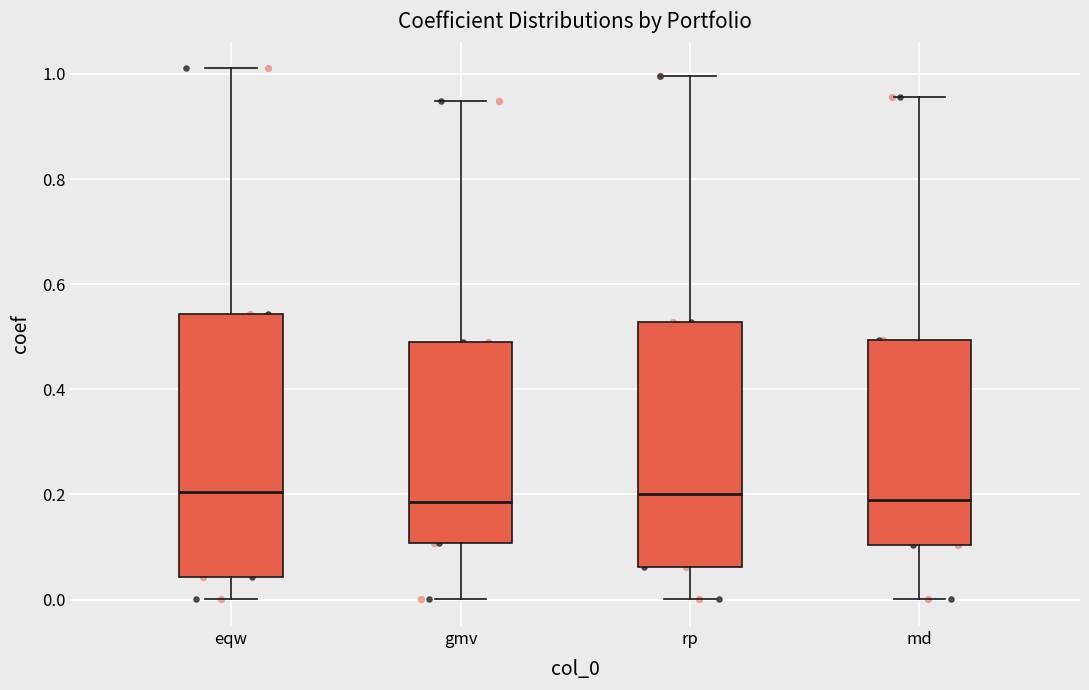

Which box is the tallest, from its lower edge to its upper edge?

eqw